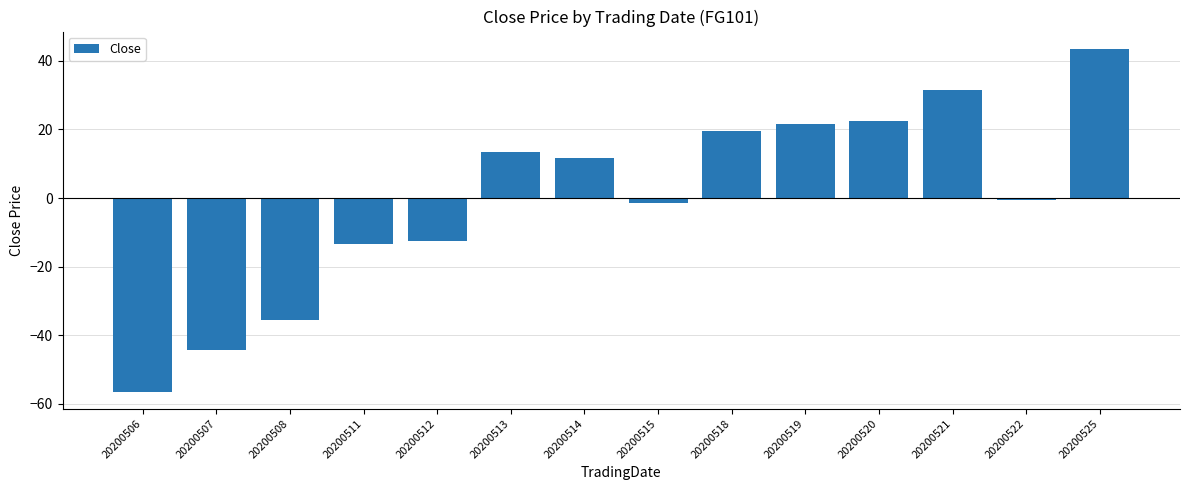

True or false: the data shows 20.4 at 20200514.

False